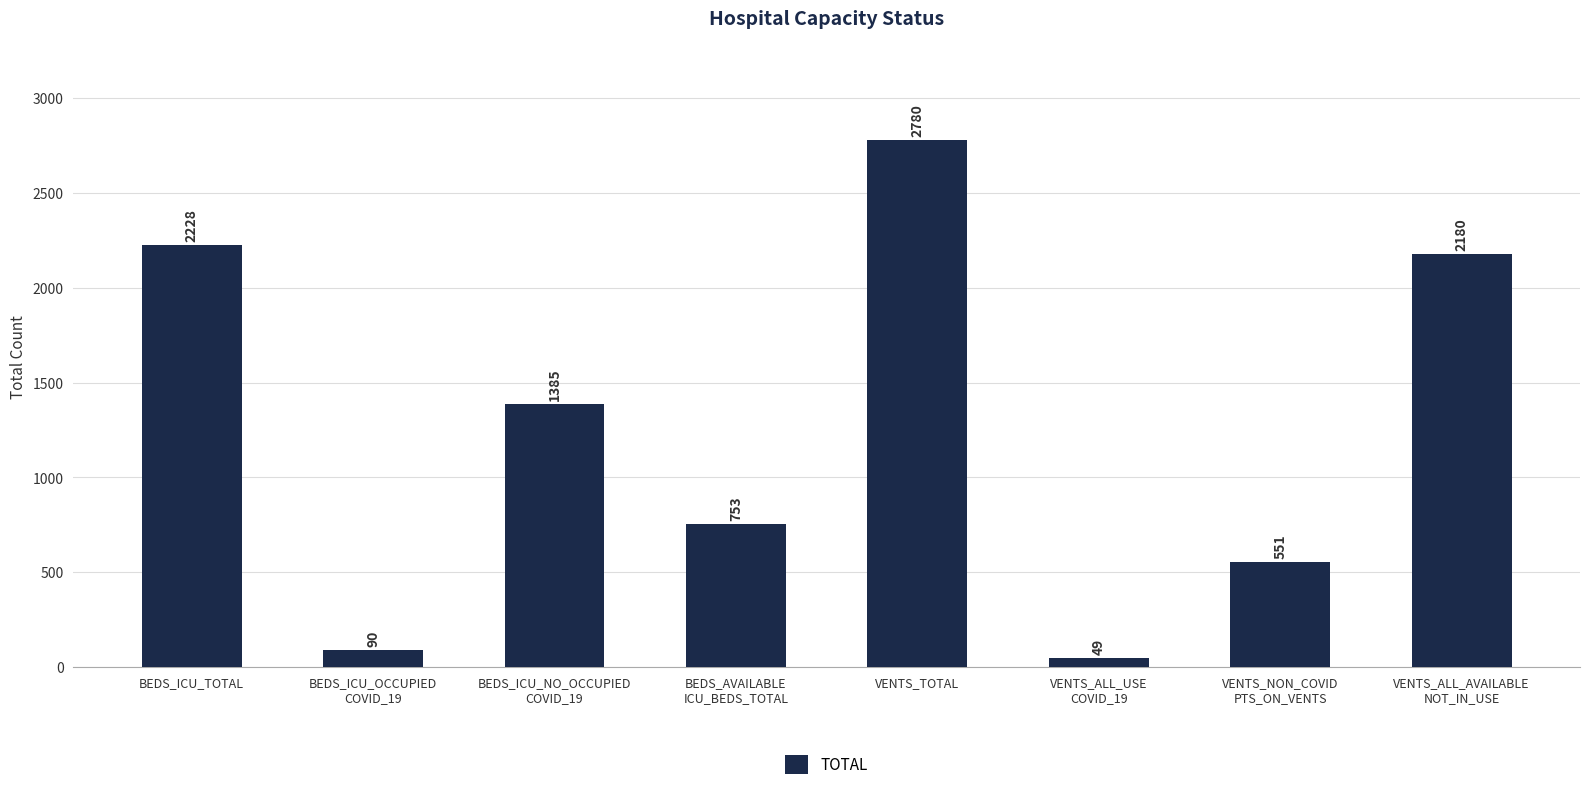

Rank the categories by value from lowest to highest.

VENTS_ALL_USE
COVID_19, BEDS_ICU_OCCUPIED
COVID_19, VENTS_NON_COVID
PTS_ON_VENTS, BEDS_AVAILABLE
ICU_BEDS_TOTAL, BEDS_ICU_NO_OCCUPIED
COVID_19, VENTS_ALL_AVAILABLE
NOT_IN_USE, BEDS_ICU_TOTAL, VENTS_TOTAL